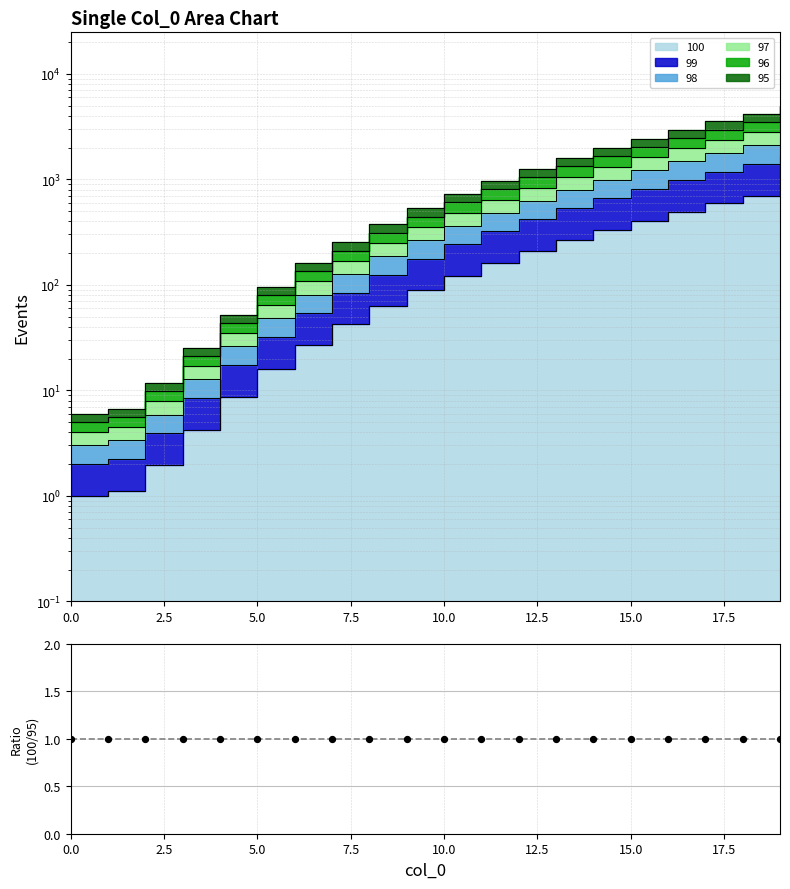

Which series has the largest total across all categories?

95